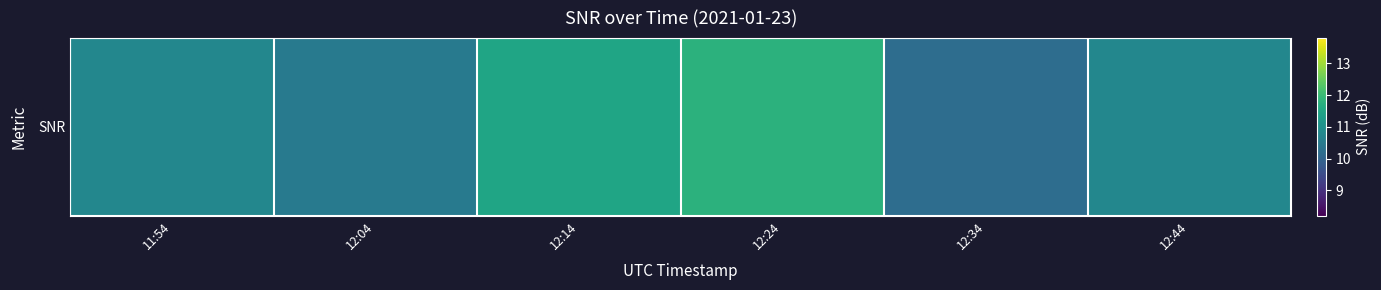

Where is the data nearest to the value 11?

11:54